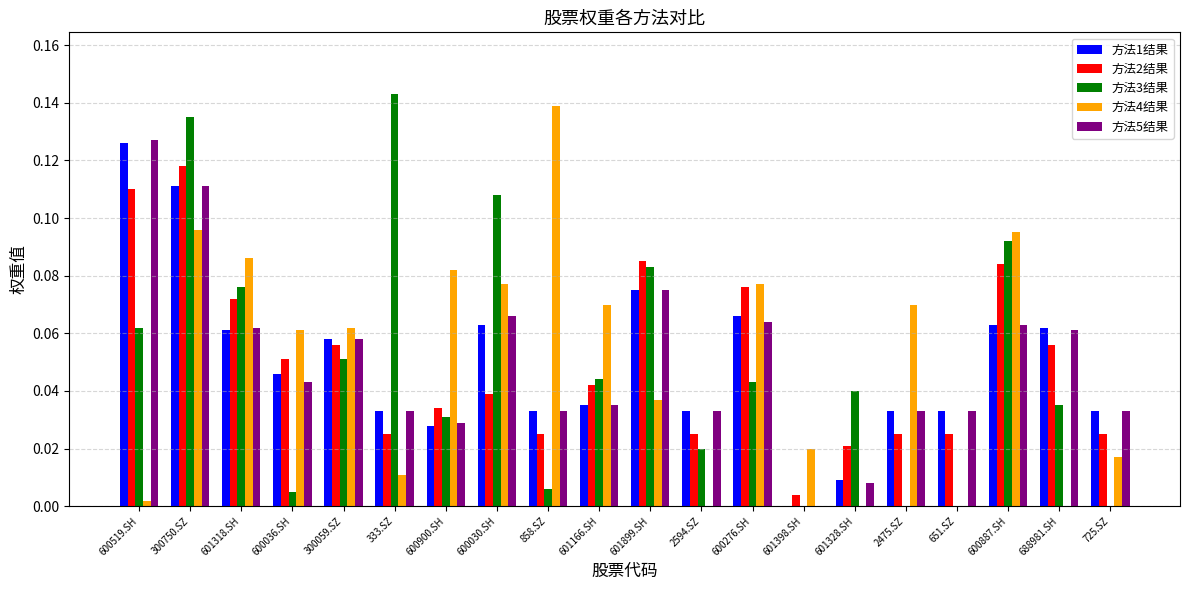

How many series are shown in this chart?

5